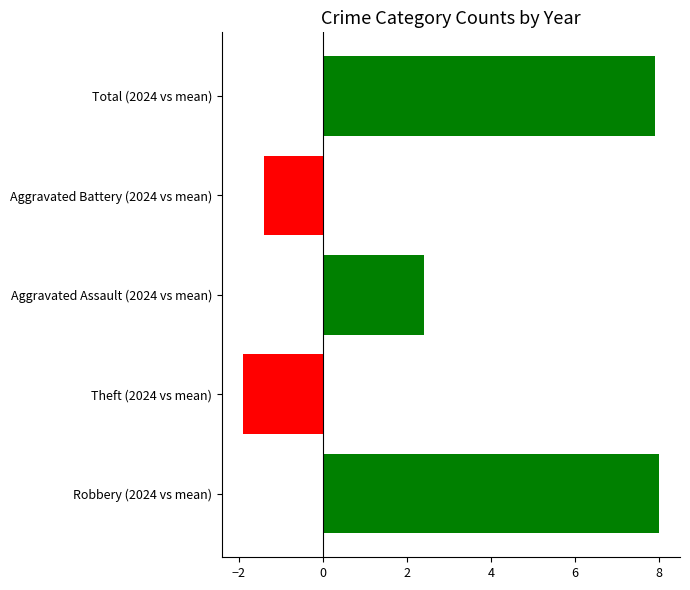

How many bars are there in total?

5